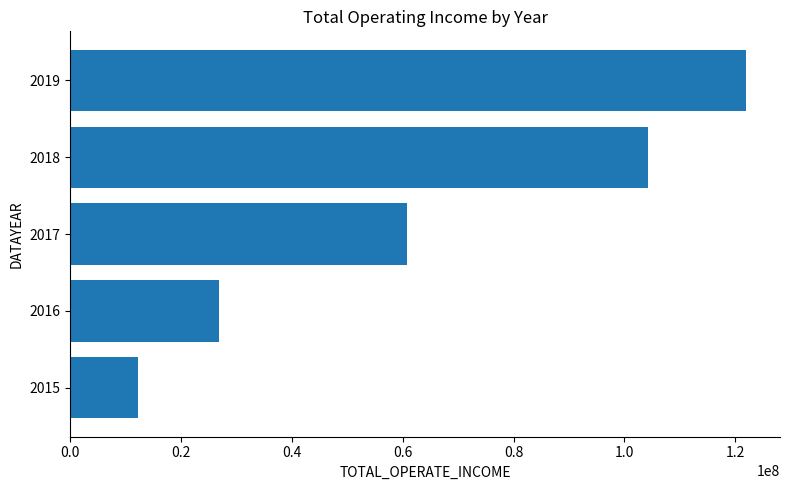

Rank the categories by value from highest to lowest.

2019, 2018, 2017, 2016, 2015